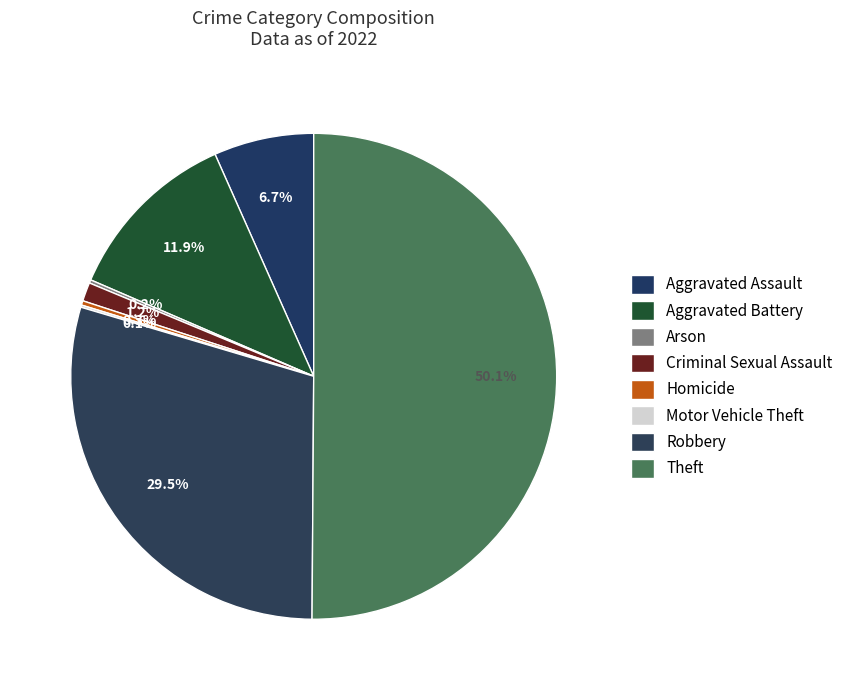

Rank the categories by value from highest to lowest.

Theft, Robbery, Aggravated Battery, Aggravated Assault, Criminal Sexual Assault, Homicide, Arson, Motor Vehicle Theft